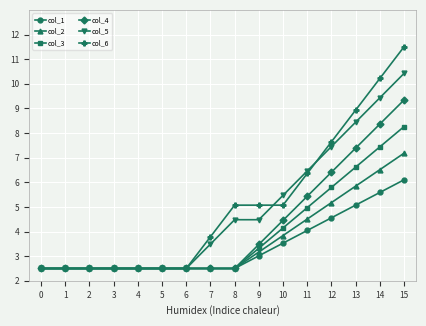

Rank the series by their maximum value, from highest to lowest.

col_6, col_5, col_4, col_3, col_2, col_1